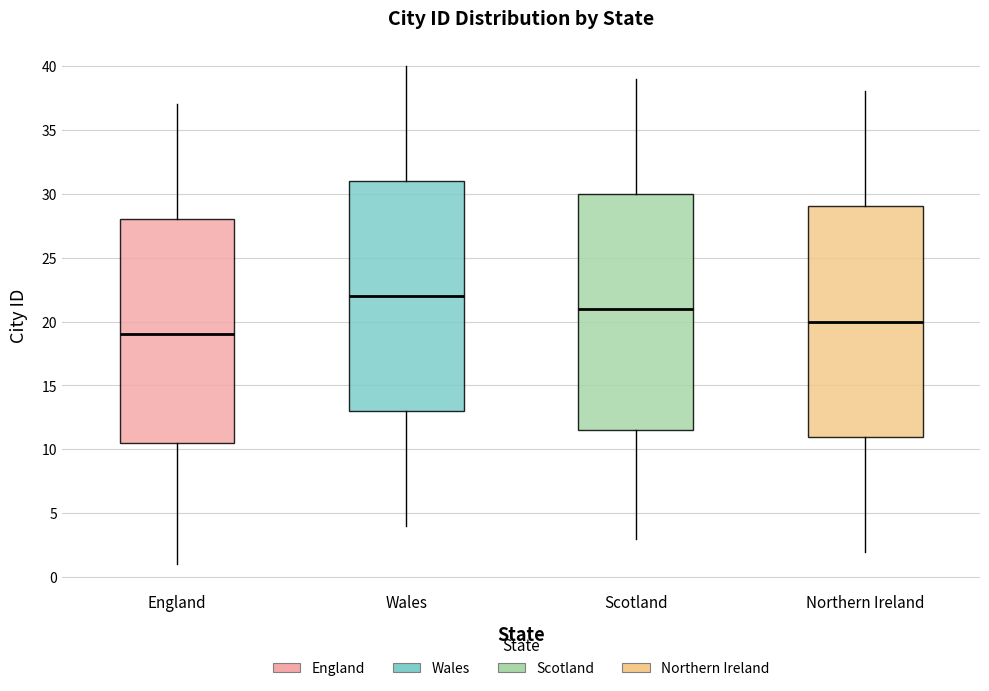

Reading left to right, transcribe this box plot: for each box, give where its median line is, the range the box spans, and where its two whiskers end, as read against the y-axis. The values are not printed on the chart, so give them approximately, as read against the axis.

England: median 19.0, box 10.5 to 28.0, whiskers 1.0 to 37.0
Wales: median 22.0, box 13.0 to 31.0, whiskers 4.0 to 40.0
Scotland: median 21.0, box 11.5 to 30.0, whiskers 3.0 to 39.0
Northern Ireland: median 20.0, box 11.0 to 29.0, whiskers 2.0 to 38.0